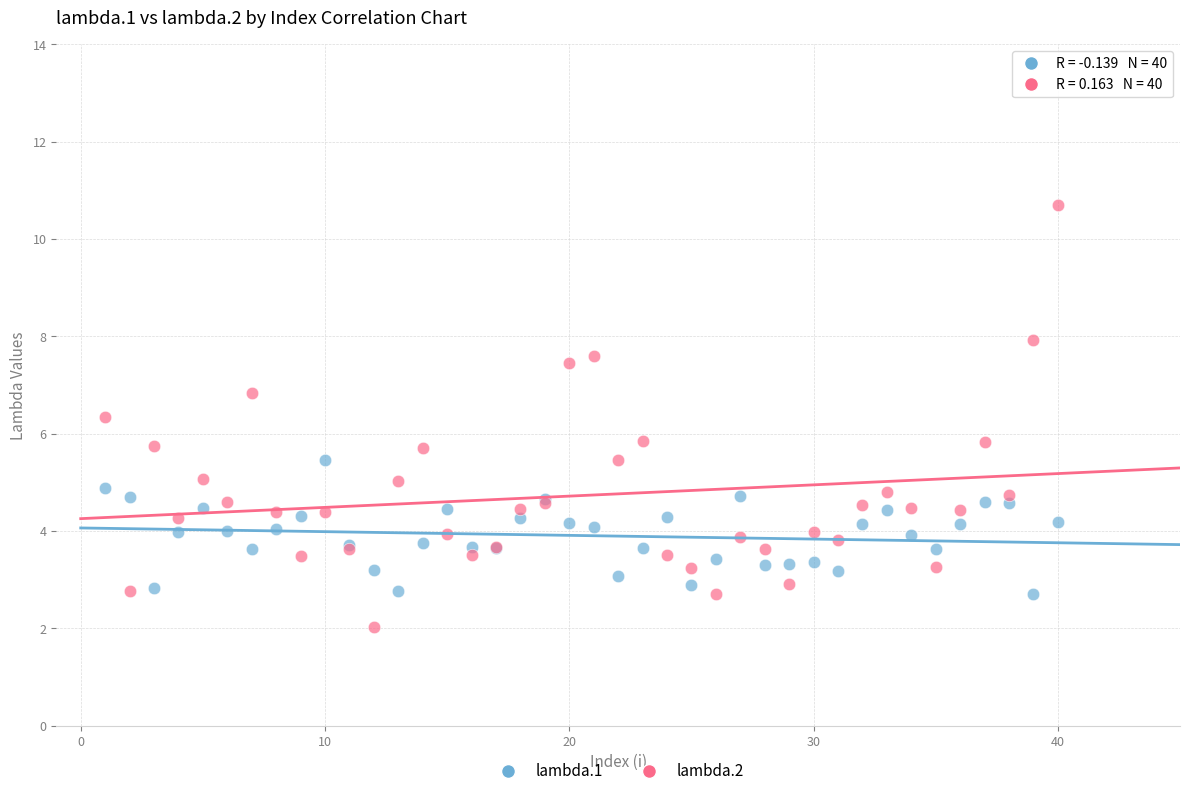

What are all the series names shown in the legend?

lambda.1, lambda.2